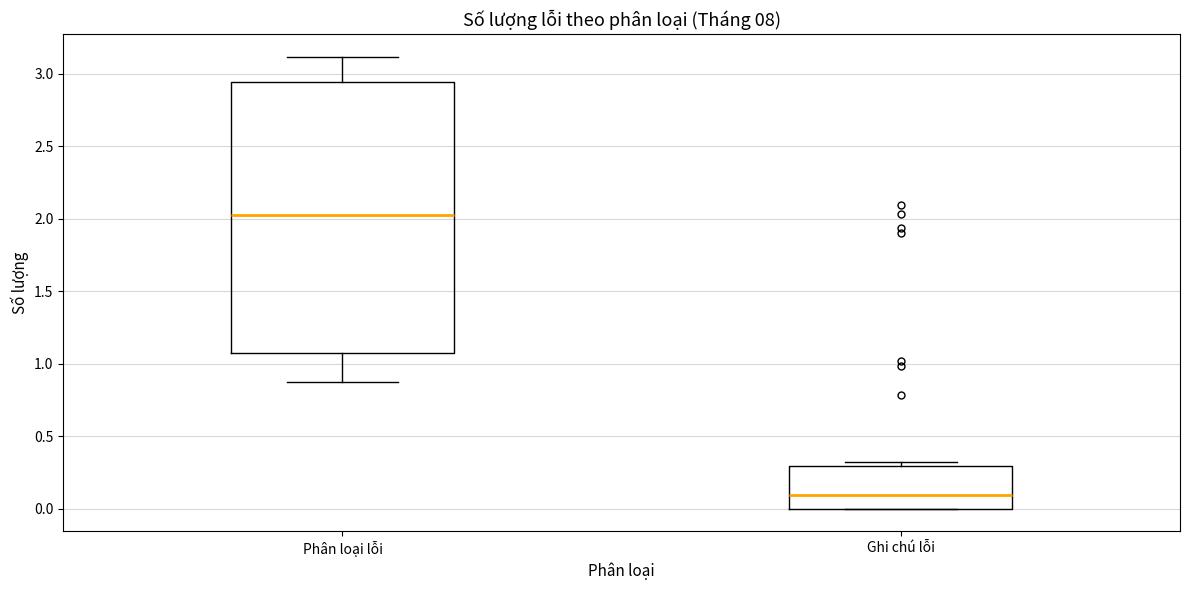

Which box's median line is the highest?

Phân loại lỗi